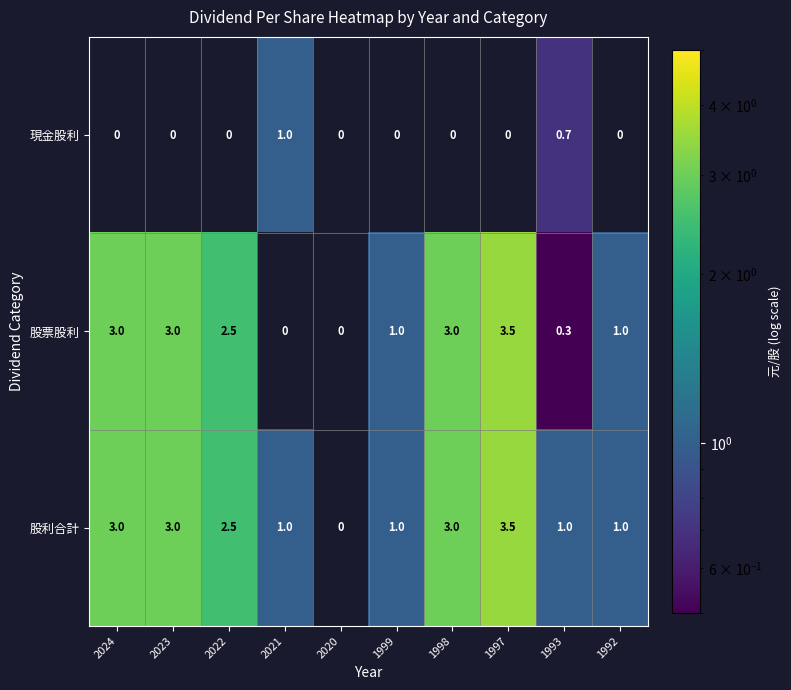

At 1993, list the series in order from largest to smallest.

股利合計, 現金股利, 股票股利